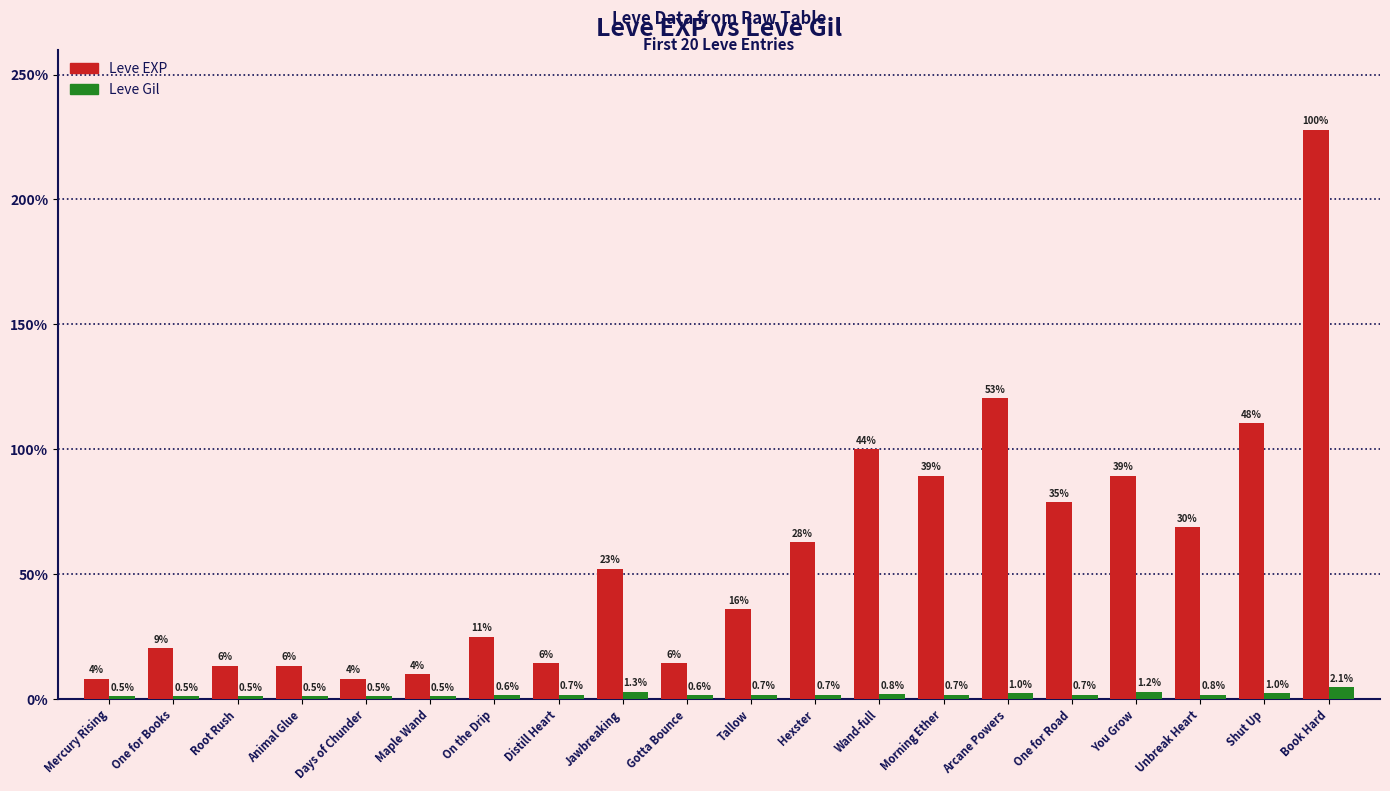

The Leve EXP series shows 1330 at Root Rush. True or false?

True